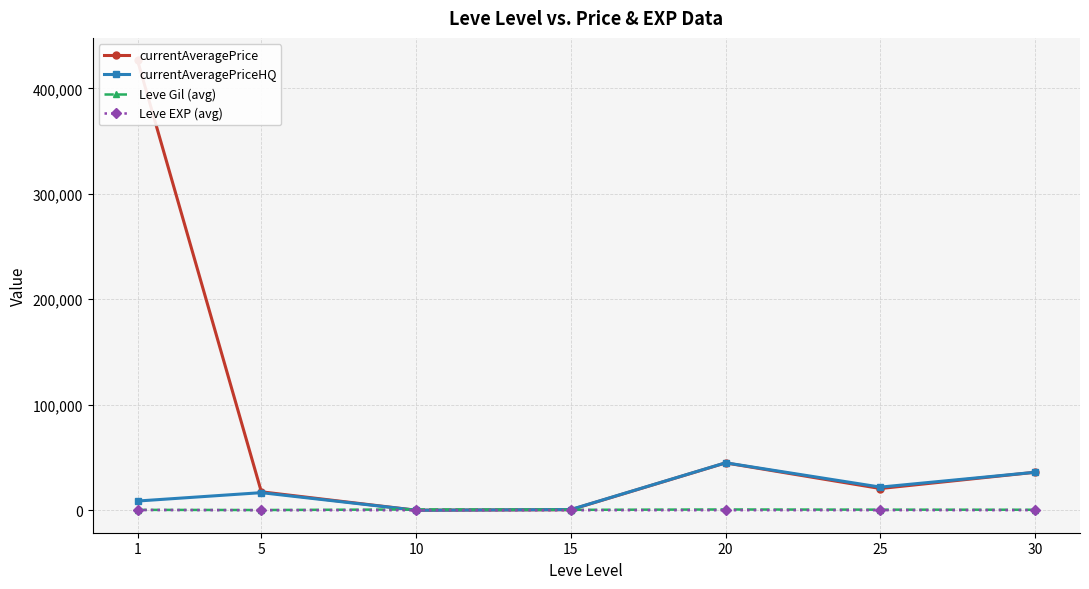

How many interior local valleys does the currentAveragePrice series have?

2